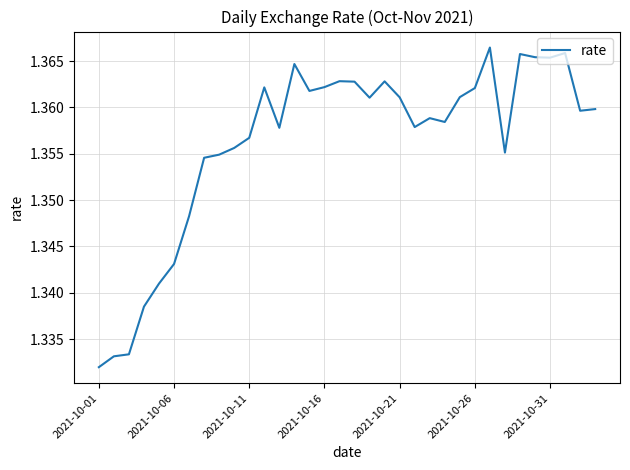

Reading right to left, extract all data points from this chart.

1.4	1.4	1.4	1.4	1.4	1.4	1.4	1.4	1.4	1.4	1.4	1.4	1.4	1.4	1.4	1.4	1.4	1.4	1.4	1.4	1.4	1.4	1.4	1.4	1.4	1.4	1.4	1.3	1.3	1.3	1.3	1.3	1.3	1.3